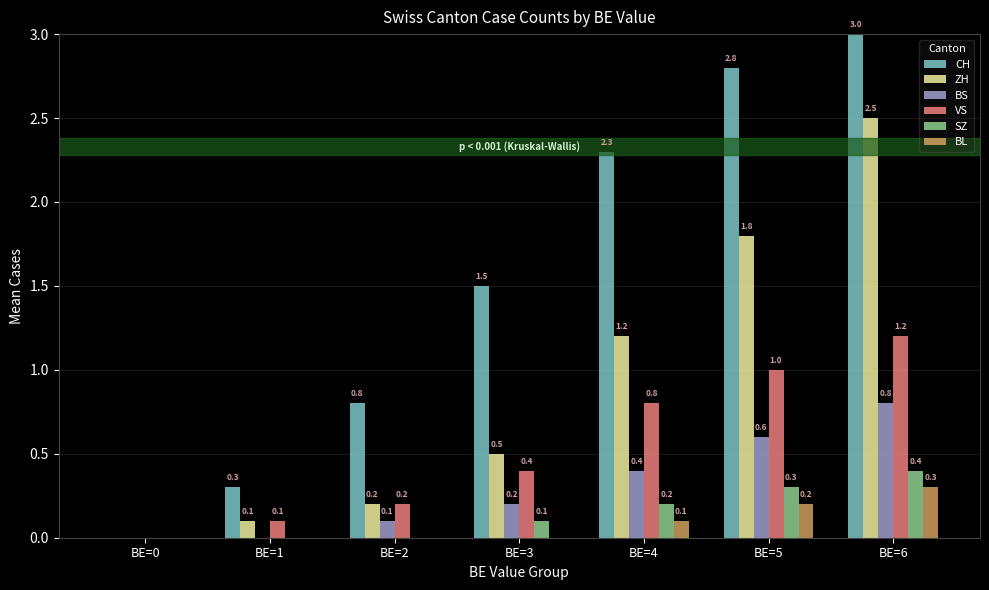

The value of ZH at BE=3 is 0.5. True or false?

True